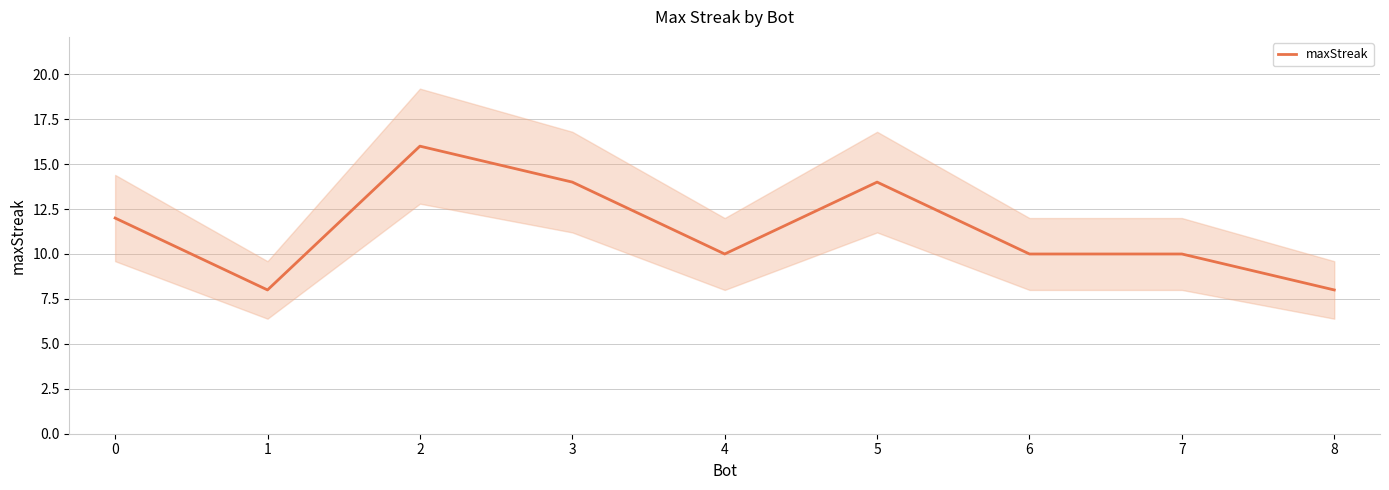

The value at 4 is 10. True or false?

True